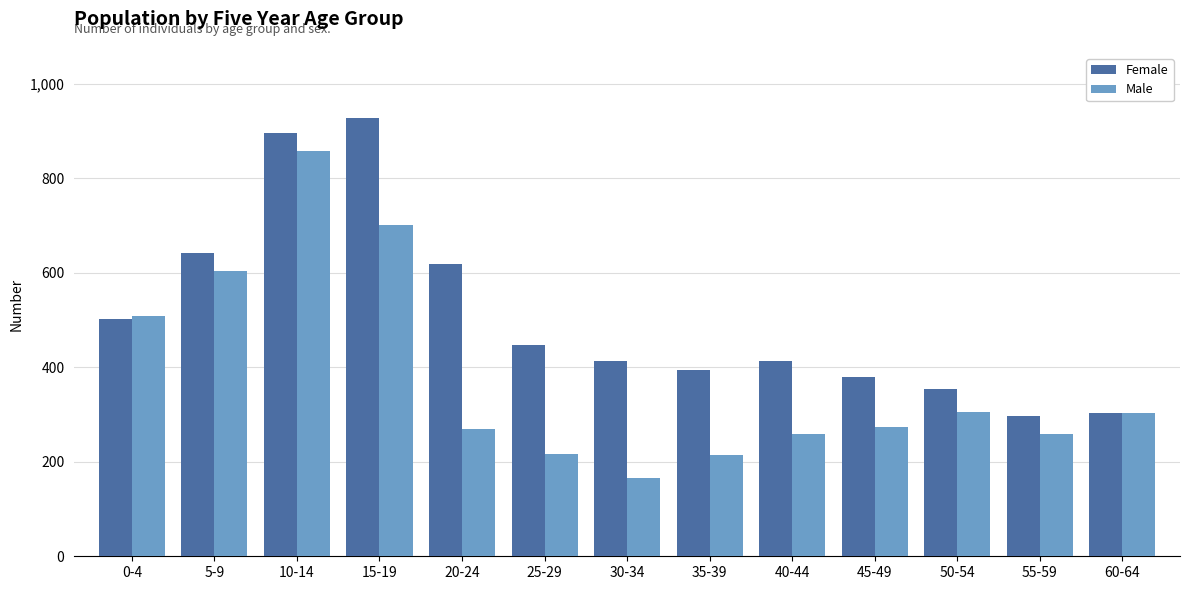

At which label does Male reach its peak?

10-14